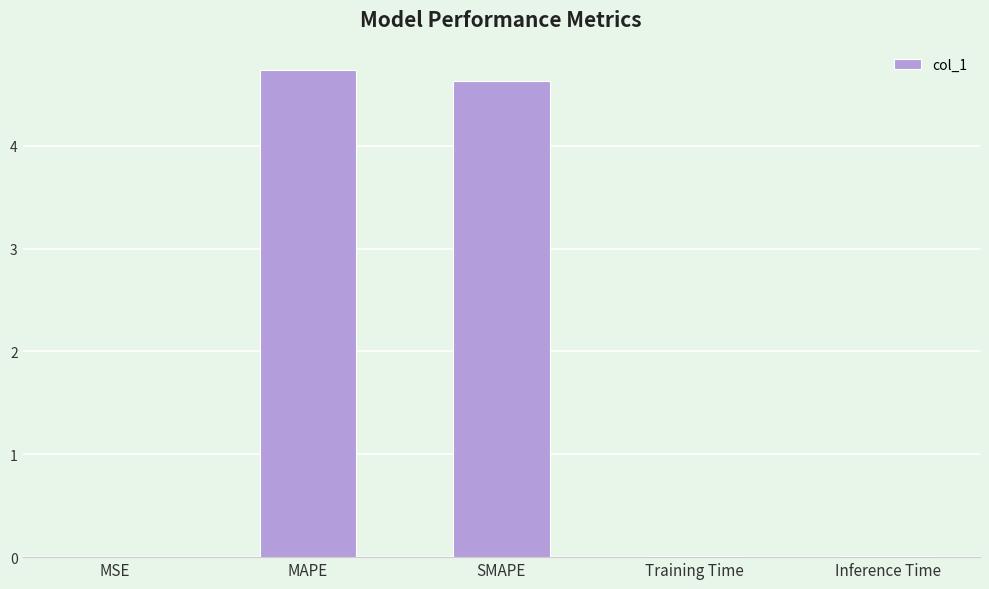

Which has a higher value, Inference Time or MAPE?

MAPE